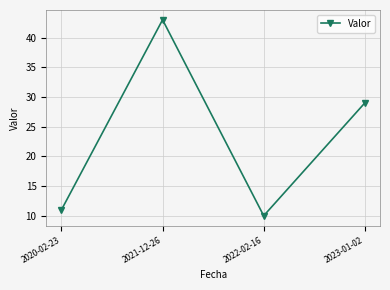

List the labels in order of value, smallest first.

2022-02-16, 2020-02-23, 2023-01-02, 2021-12-26